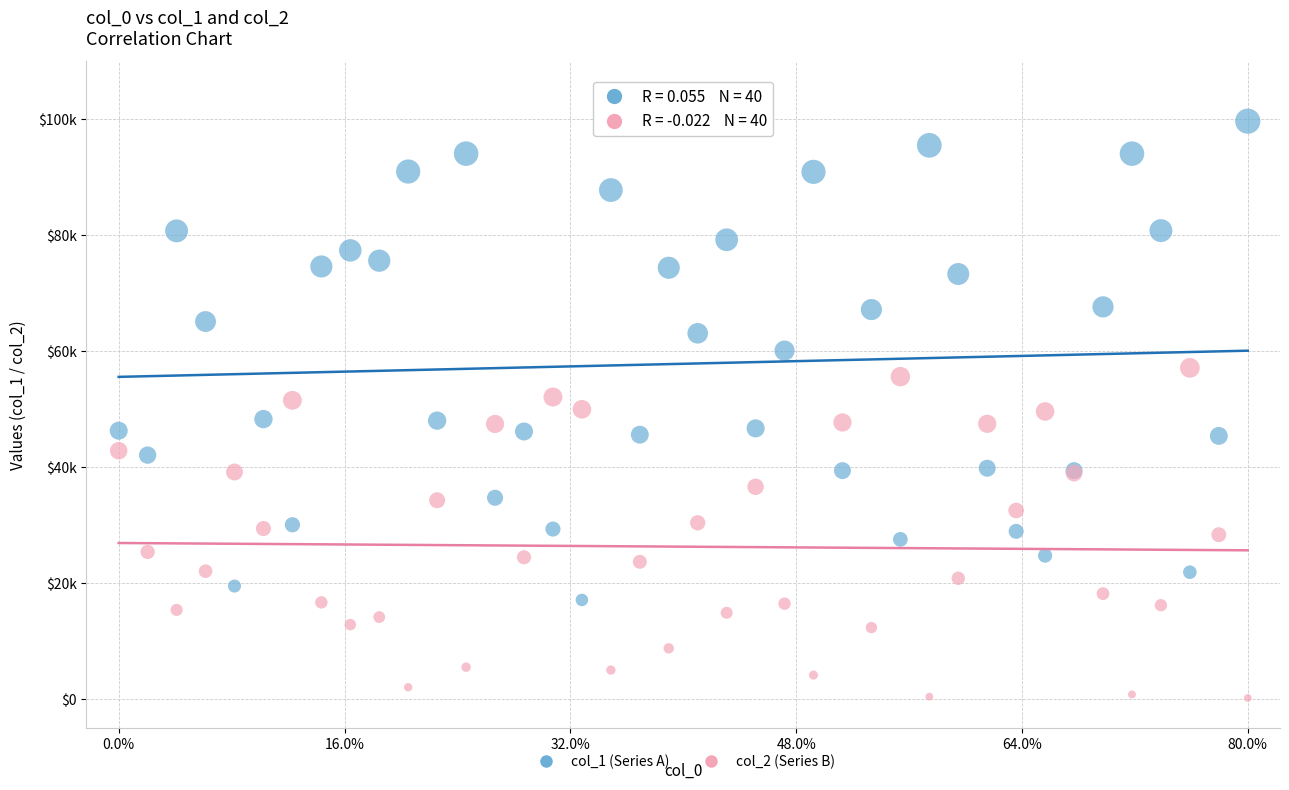

Which series has the widest spread of Y values?

col_1 (Series A)